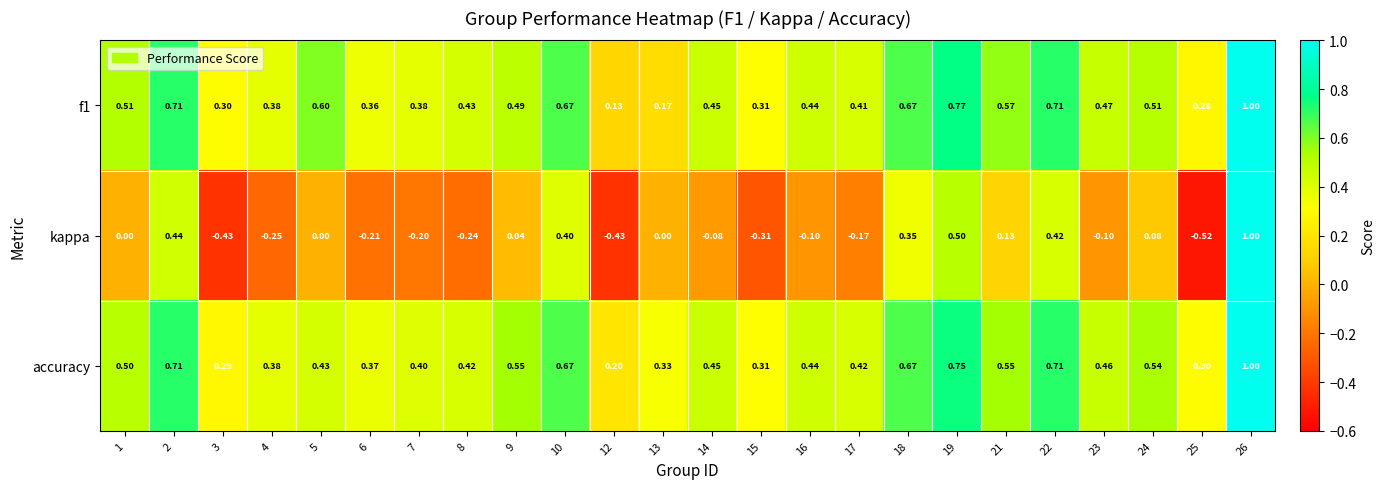

Which series changed the most between 3 and 15?

kappa